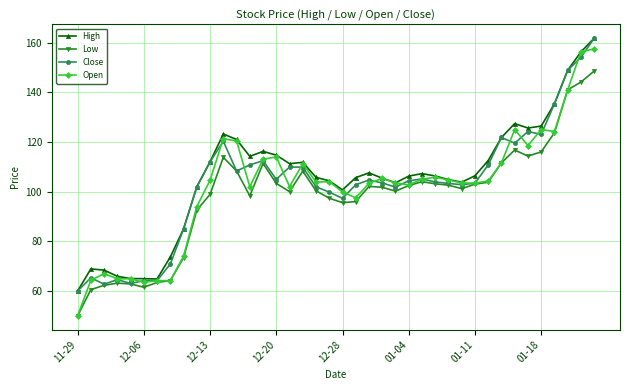

Count the number of data series in this chart.

4